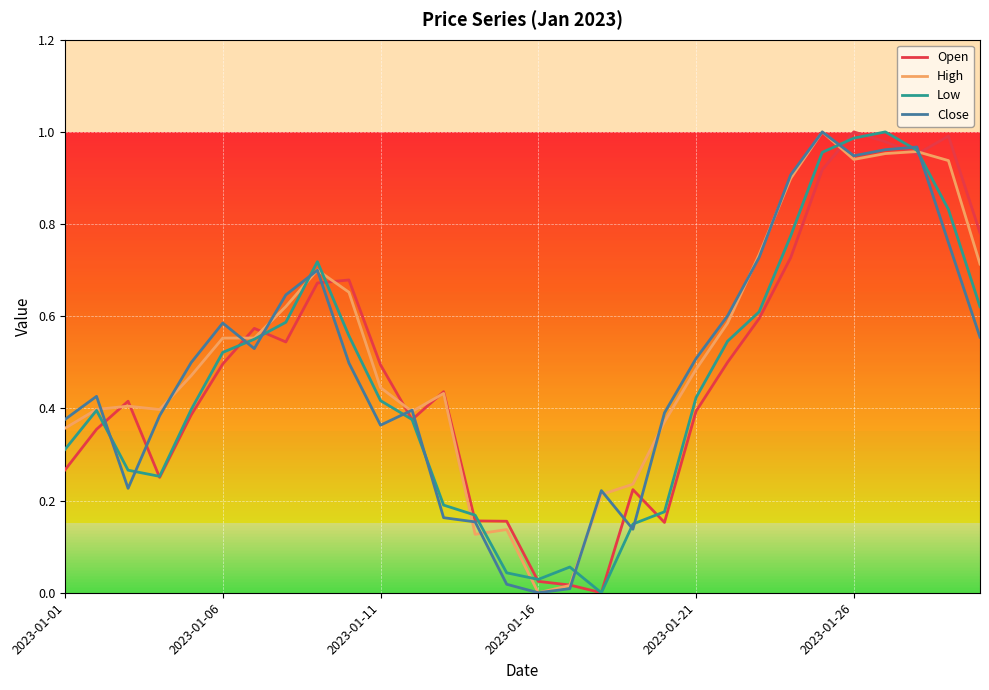

Which series has the largest range (max minus min)?

Open